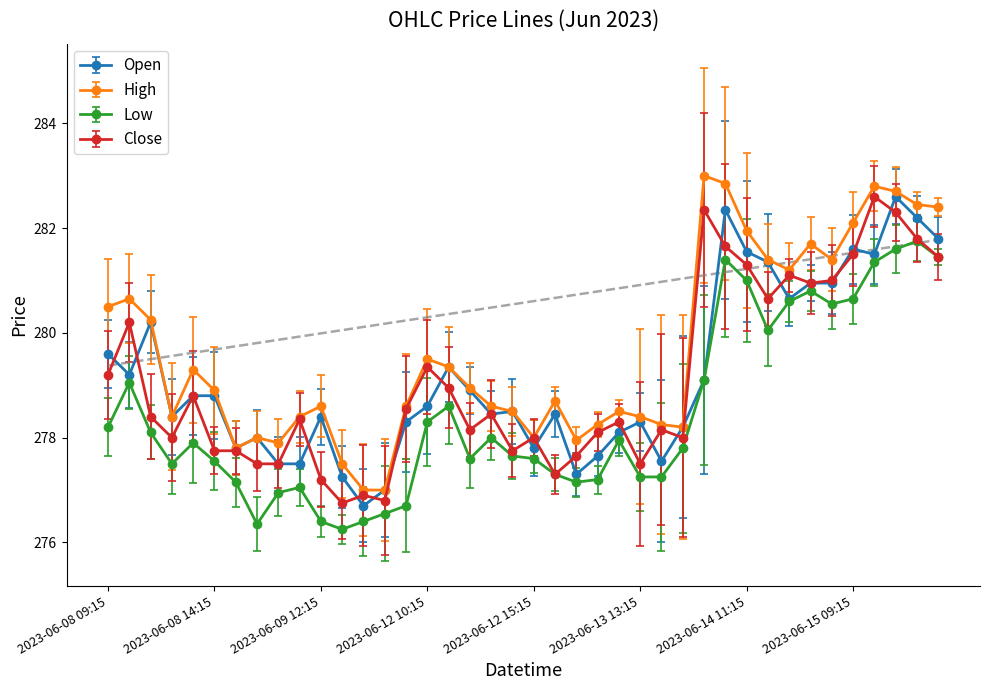

True or false: High and Low cross at least once.

False